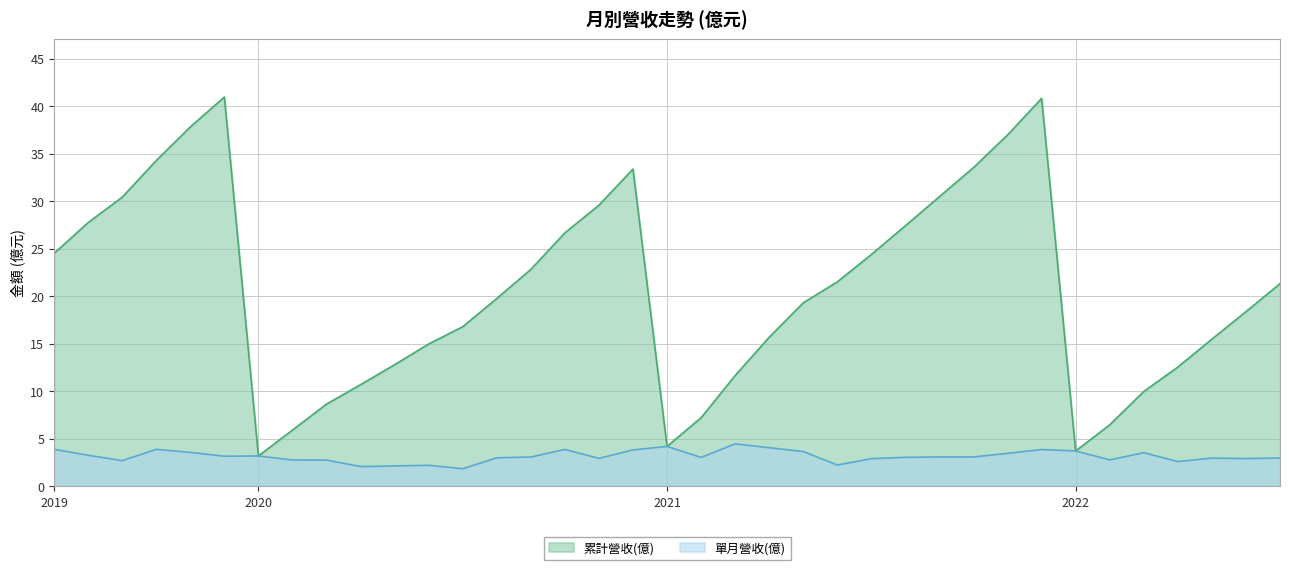

What value does the 單月營收(億) series have at 2020-12?

3.8